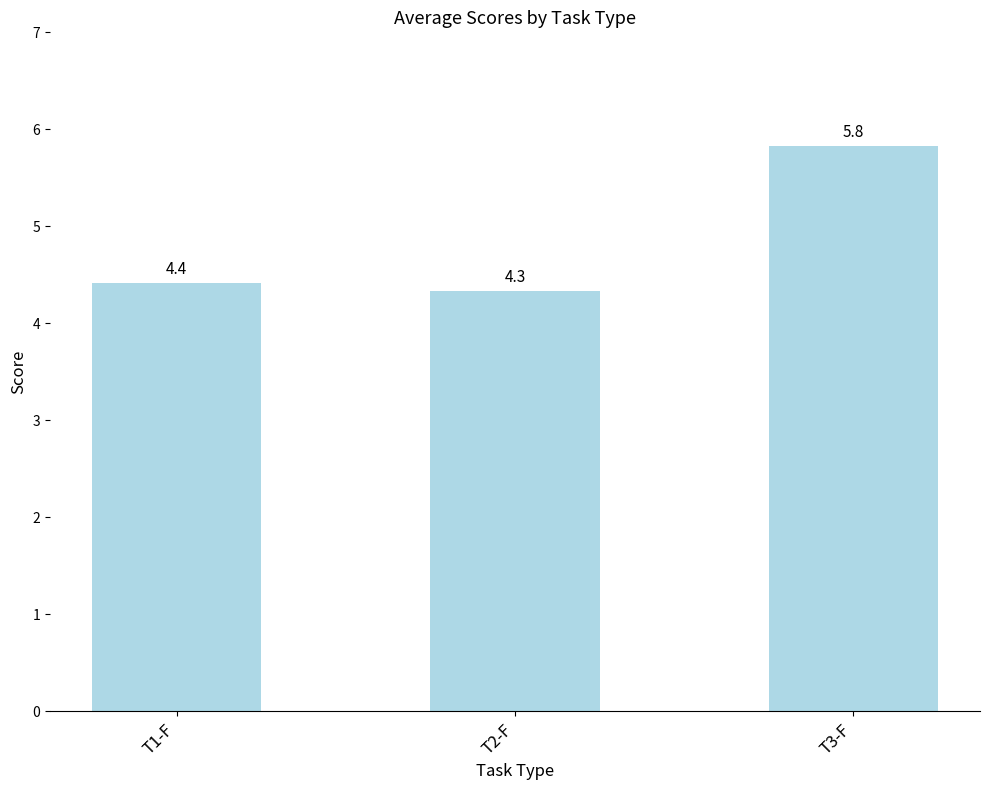

What is the value of the 1st bar from the left?

4.4